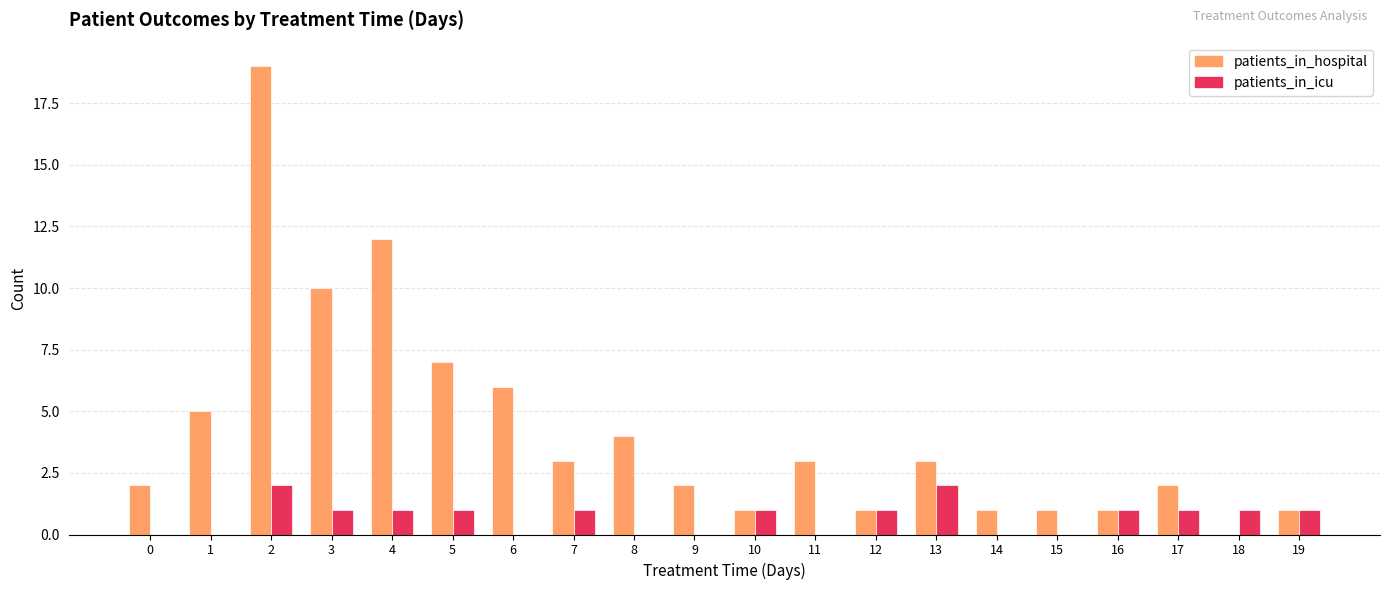

How many distinct data groups are displayed?

2